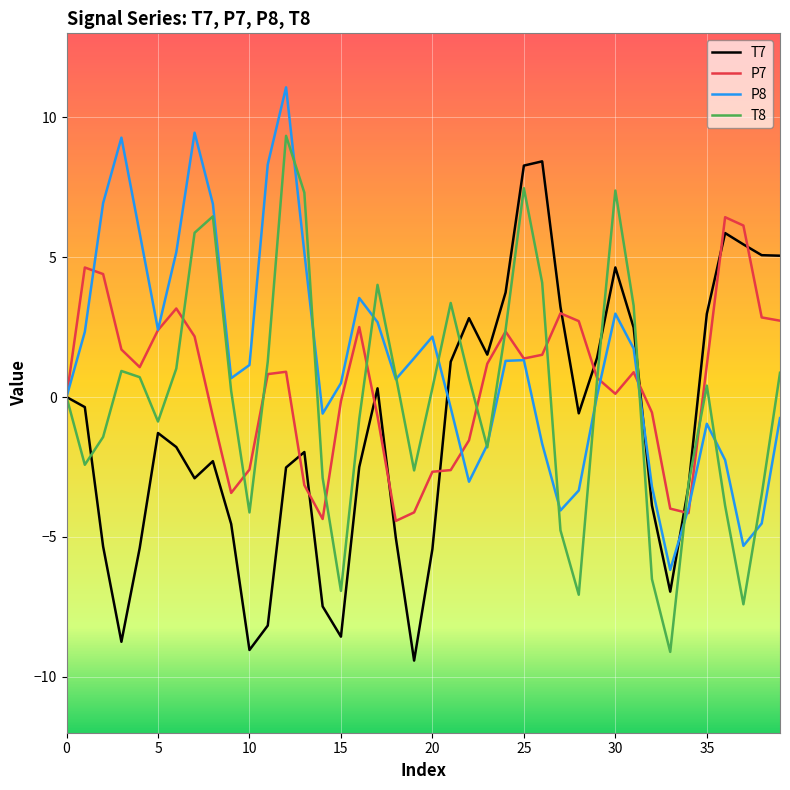

What is the sum of all T8 values?

-0.5